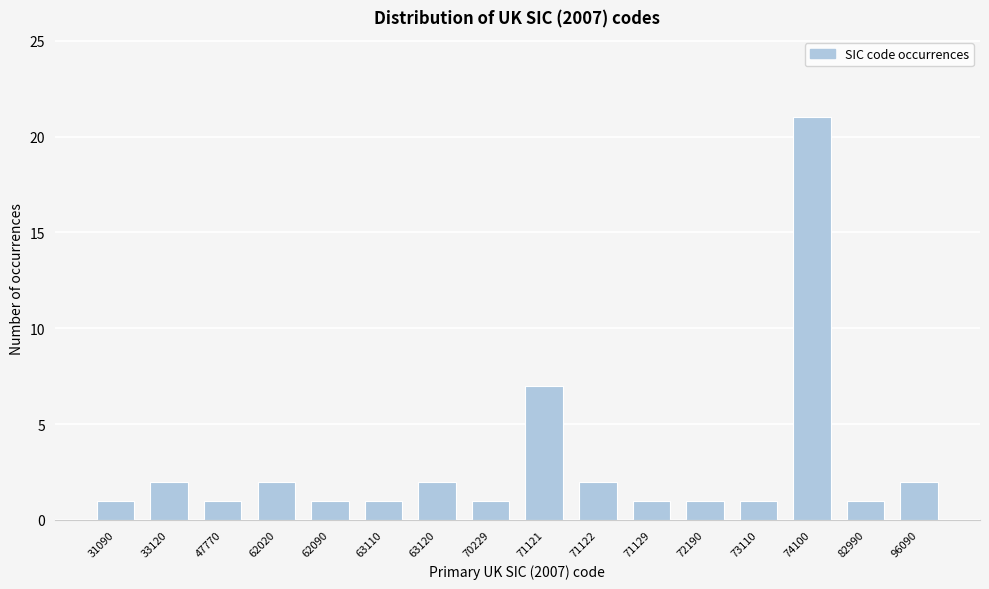

Reading right to left, list all the values displayed in this chart.

96090=2	82990=1	74100=21	73110=1	72190=1	71129=1	71122=2	71121=7	70229=1	63120=2	63110=1	62090=1	62020=2	47770=1	33120=2	31090=1